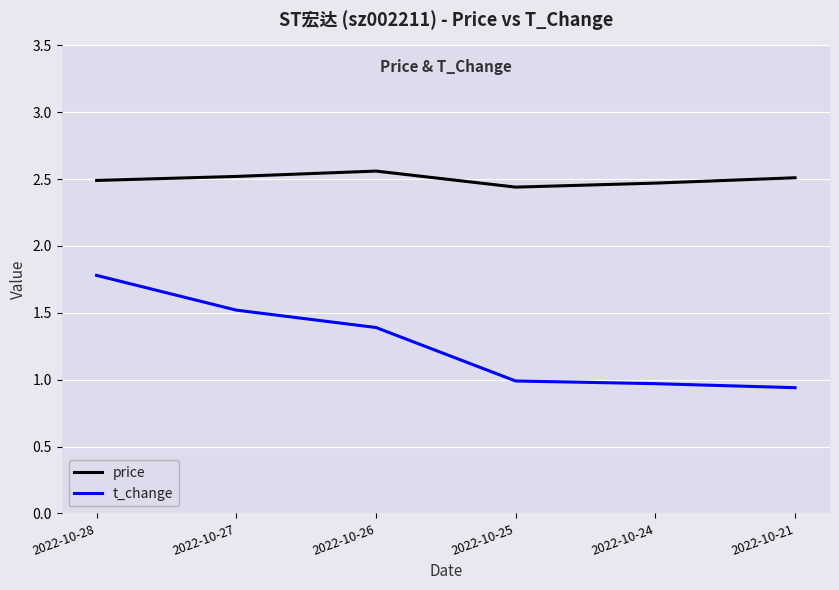

Which series has the largest total across all categories?

price